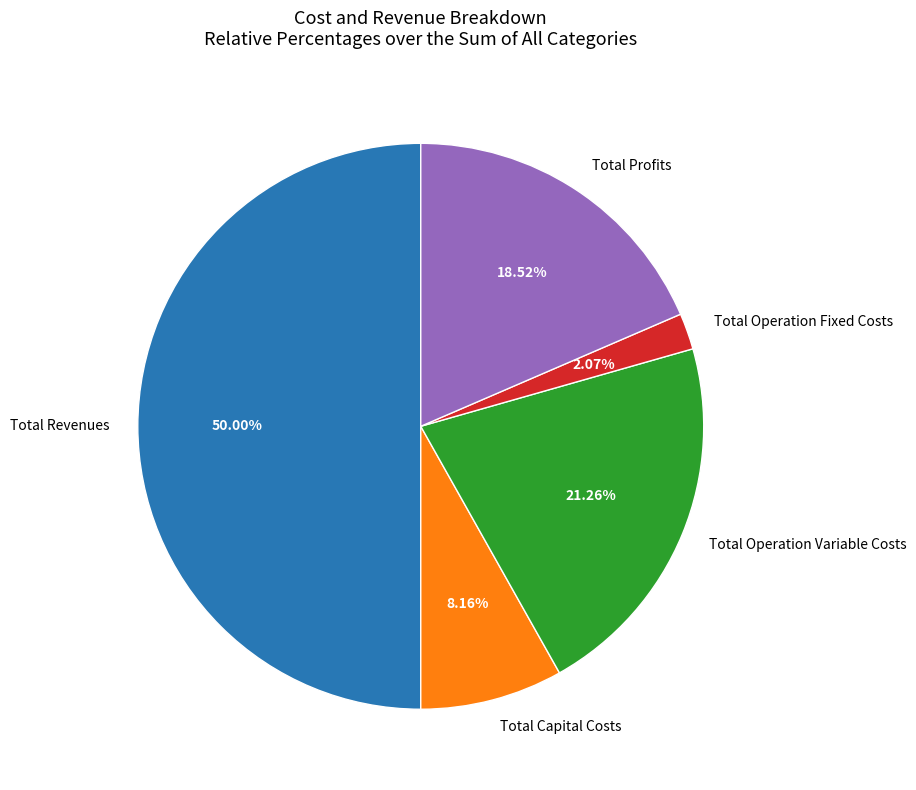

How many segments does this pie chart have?

5